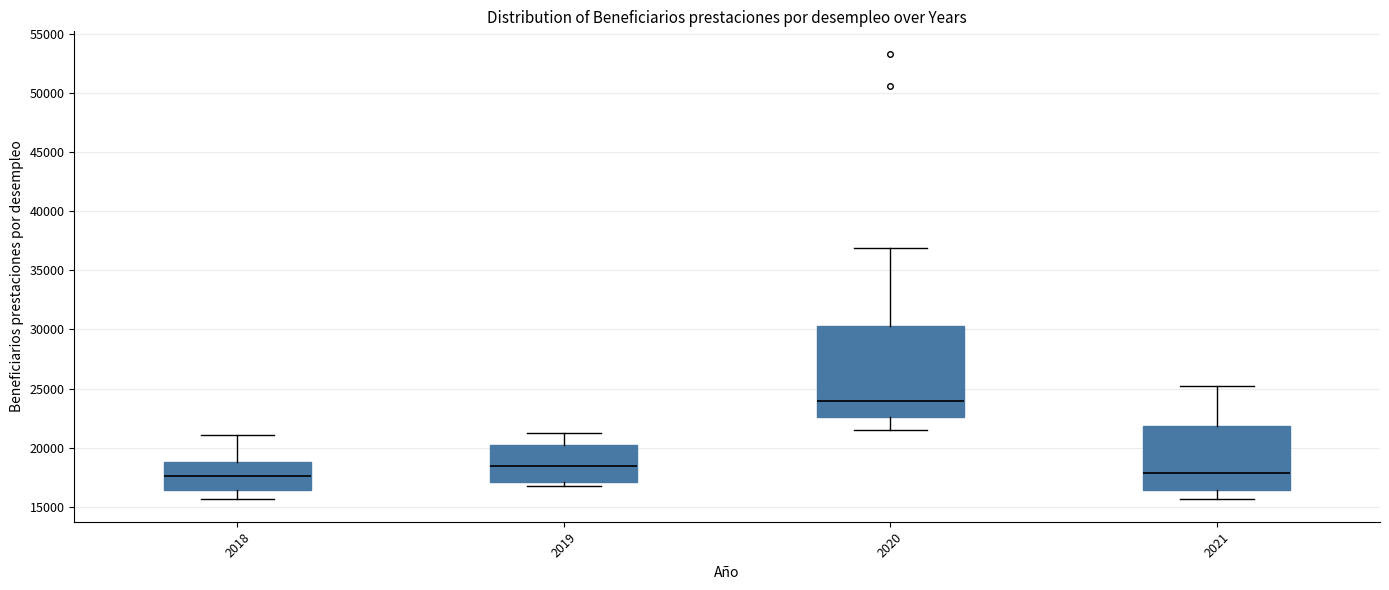

Where does the upper whisker of the box at x = 2021 end on the y-axis? The values are not printed on the chart, so give them approximately, as read against the axis.

25000